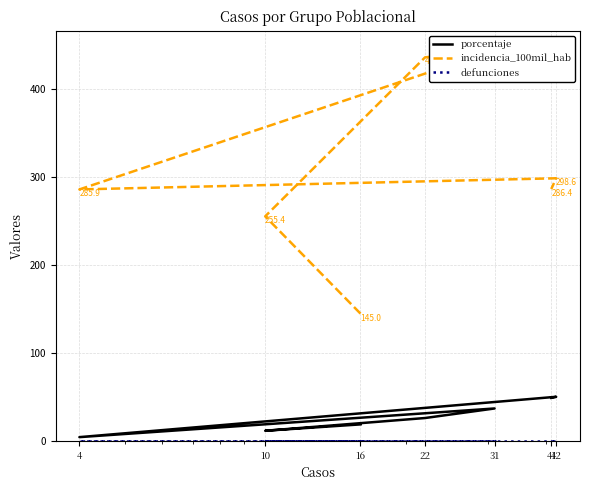

At which label is porcentaje closest to 27?

22